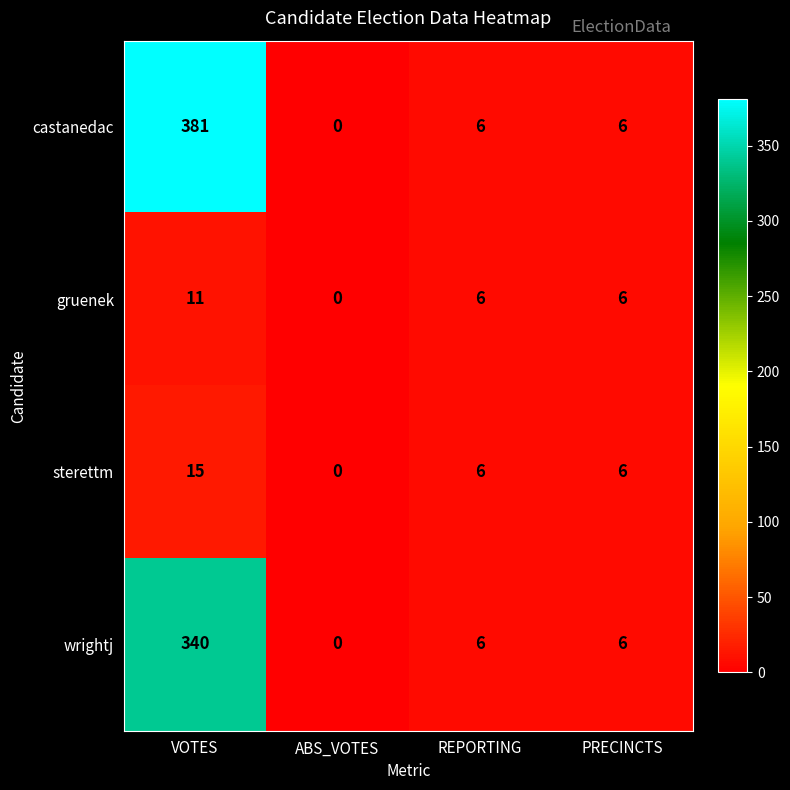

Which series has the widest spread of values?

castanedac